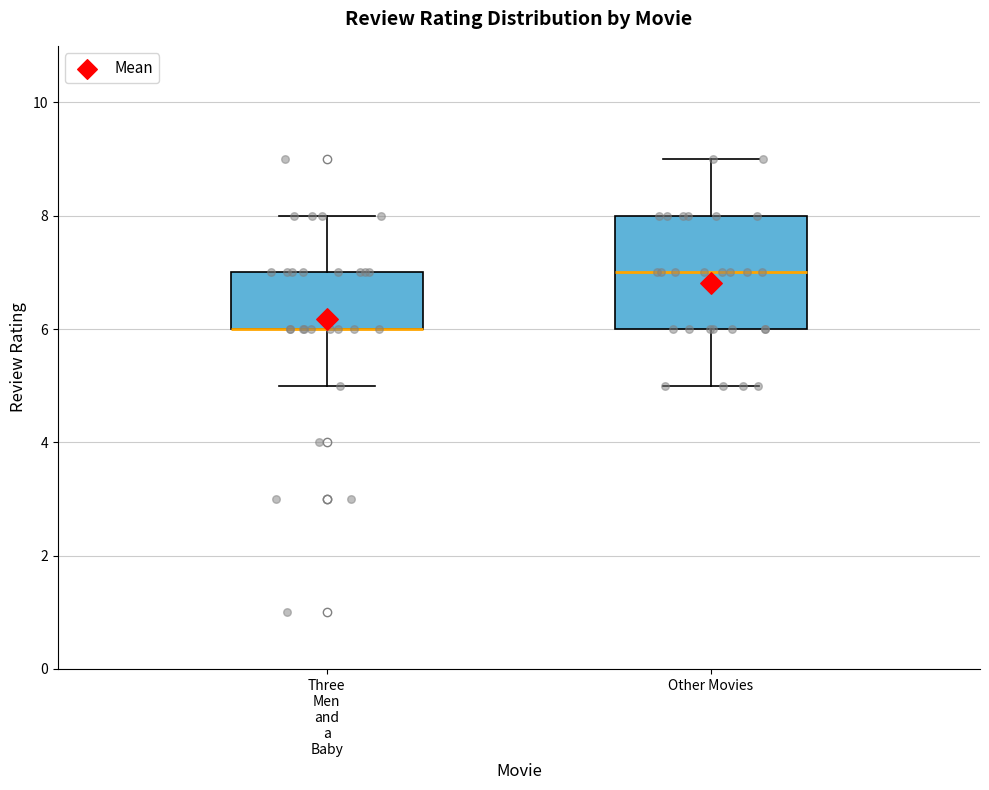

Reading left to right, read every box against the y-axis: the position of its median line, the range the box covers, and the ends of its whiskers. The values are not printed on the chart, so give them approximately, as read against the axis.

Three Men and a Baby: median 6 (drawn on the box's lower edge), box 6 to 7, whiskers 5 to 8
Other Movies: median 7, box 6 to 8, whiskers 5 to 9